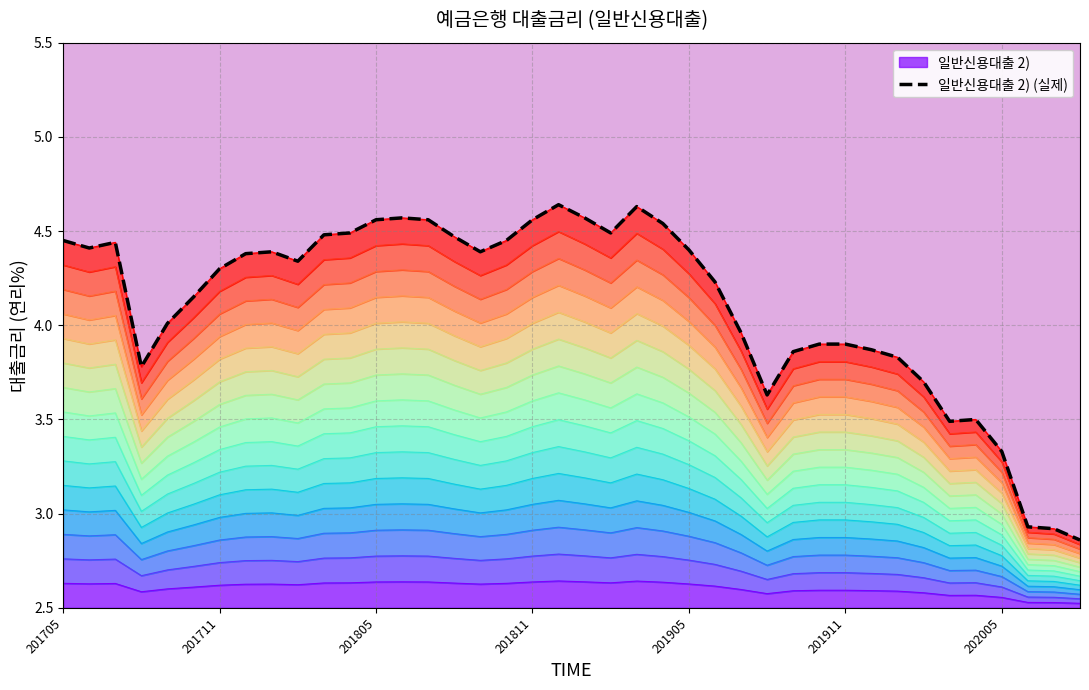

Approximately how many times larger is the value at 23 compared to 201905?

1.1